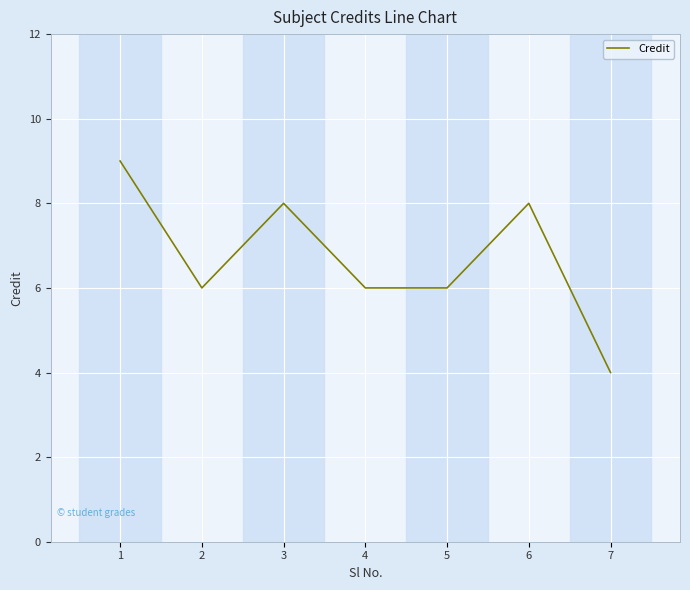

What is the sum of the values at 6 and 2?

14